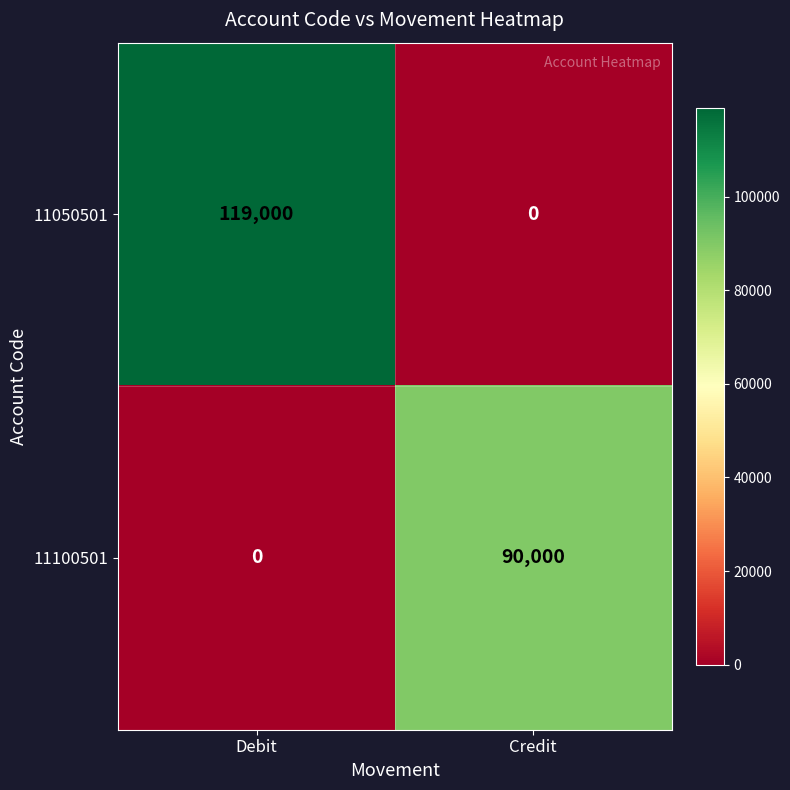

The 11100501 series shows 90000 at Credit. True or false?

True